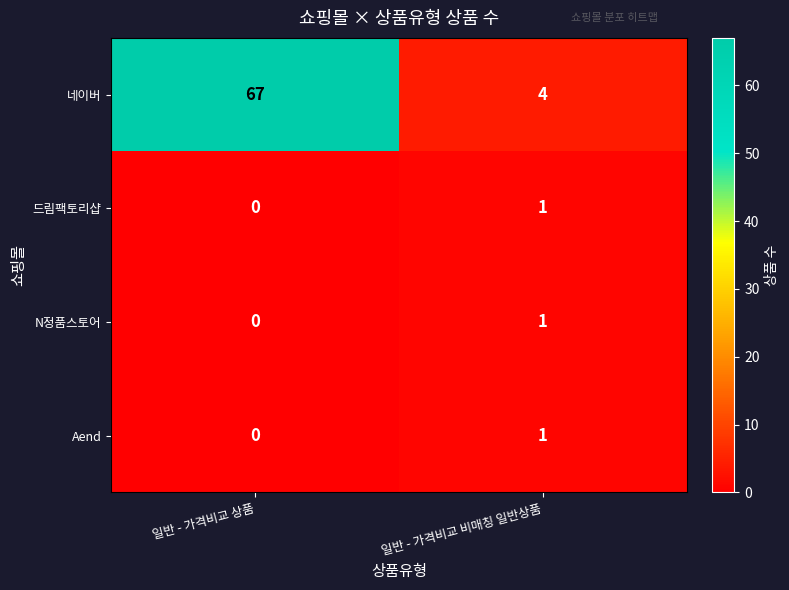

What is the highest value of the 네이버 series?

67